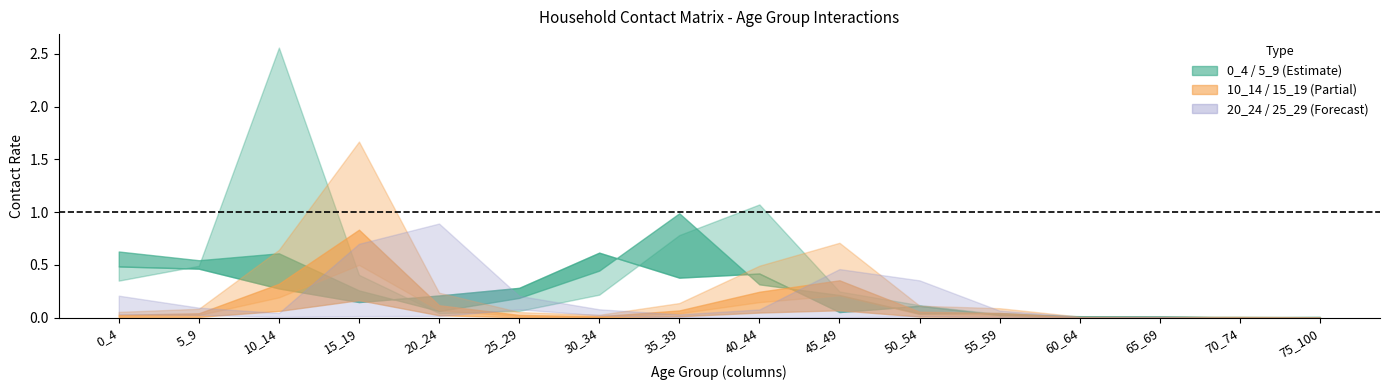

How many intersections are there between 5_9 and 0_4?

9